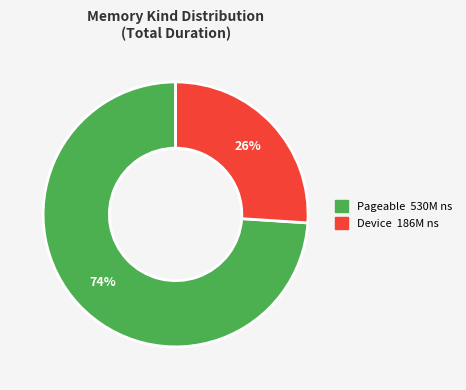

Which has a higher value, Device or Pageable?

Pageable